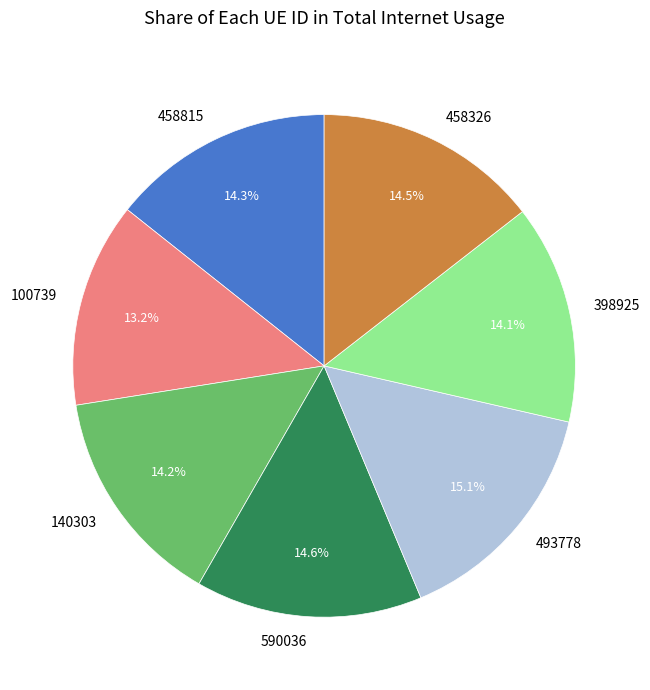

Is the sum of 590036 and 458326 greater than half?

No